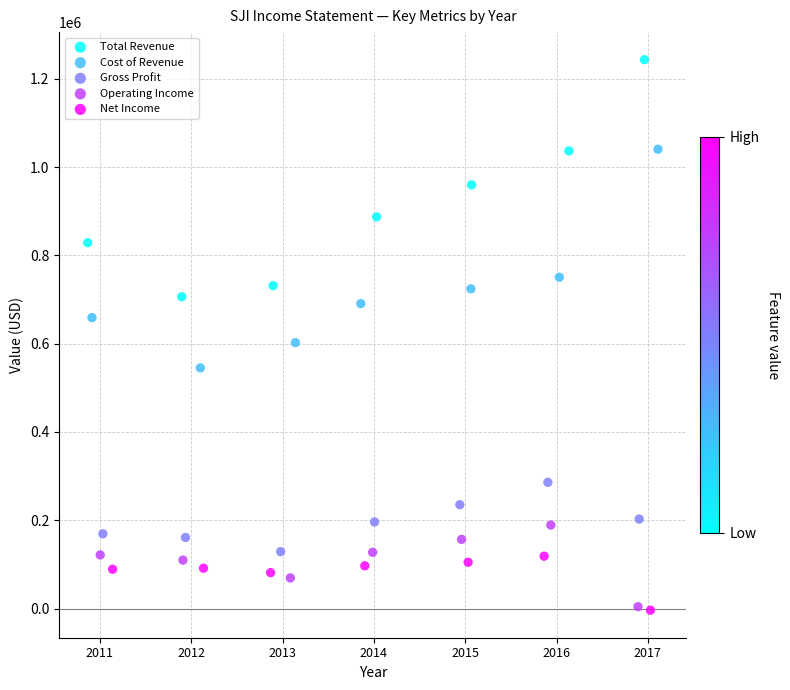

Which series has the widest spread of Y values?

Total Revenue